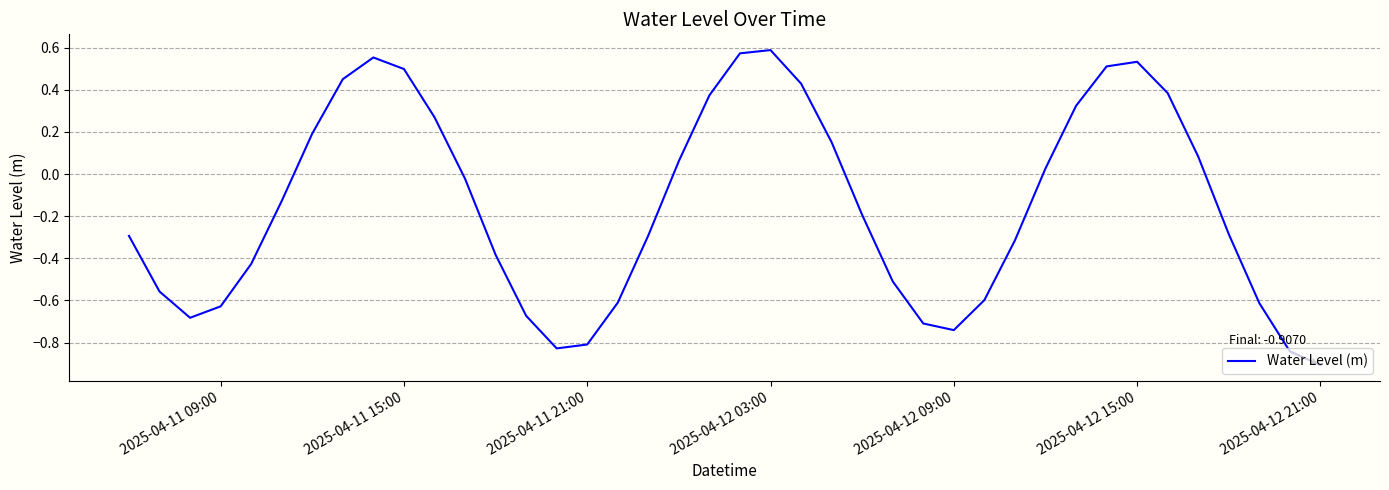

What is the minimum value shown in the chart?

-0.9